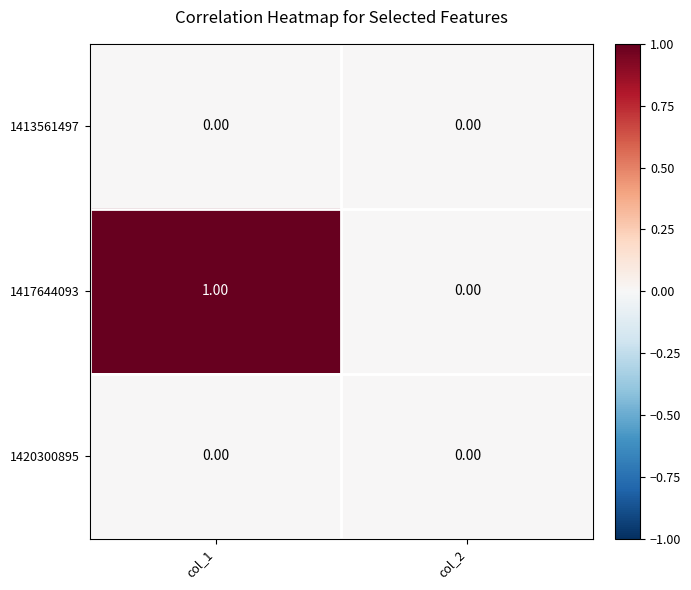

Between col_1 and col_2, which series saw the biggest shift?

1417644093